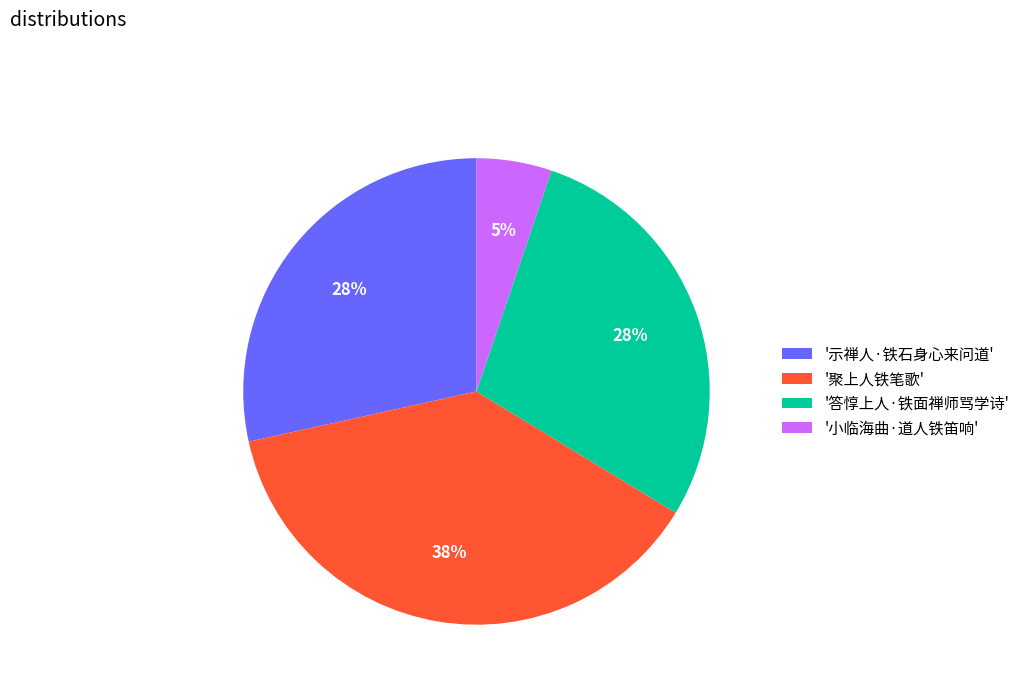

Which slice is the largest?

'聚上人铁笔歌'